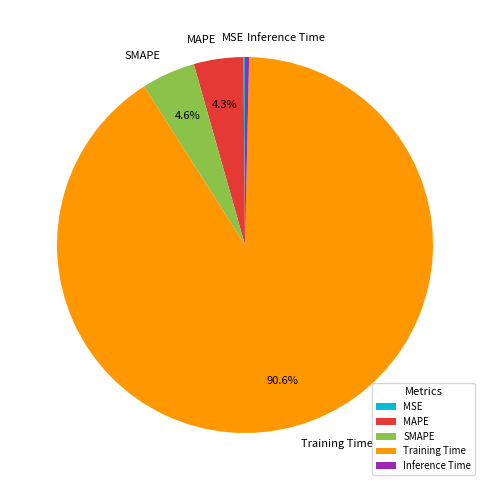

To the nearest percent, what is the combined percentage of SMAPE and MAPE?

9%